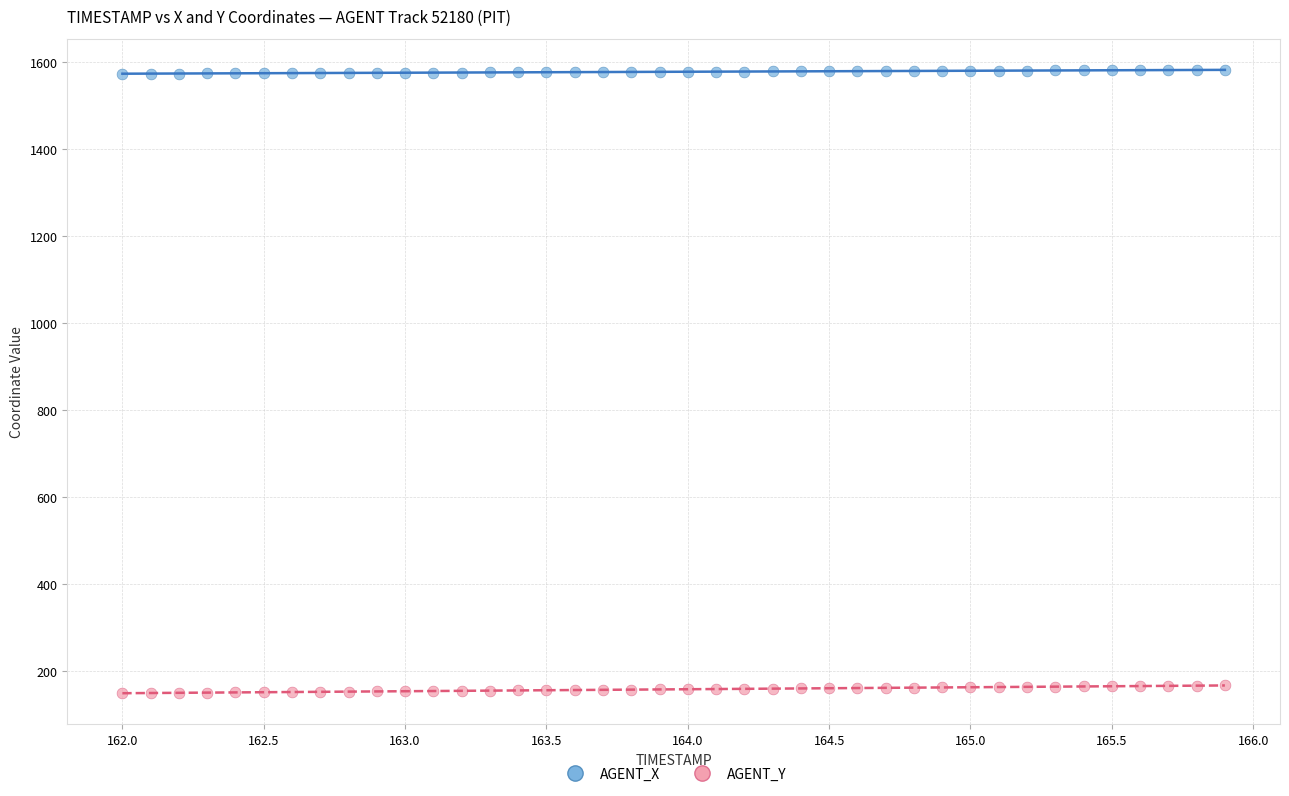

Which series reaches the maximum Y coordinate?

AGENT_X